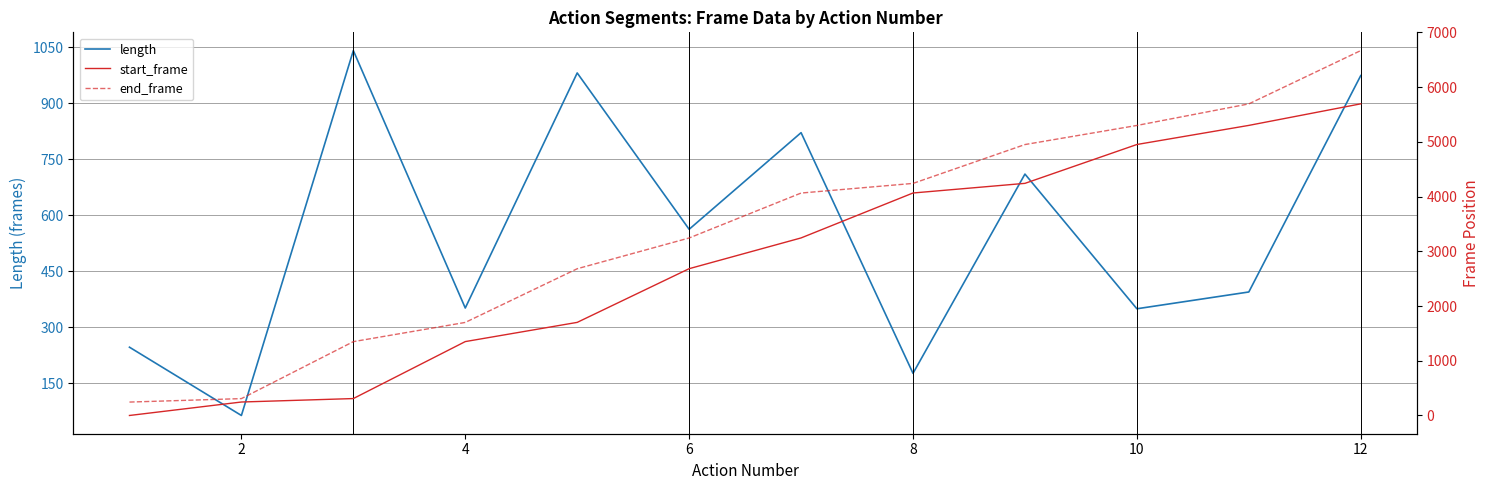

True or false: start_frame and end_frame intersect in this chart.

False